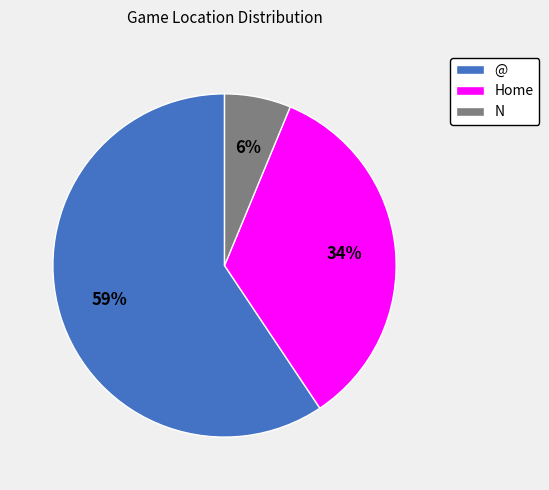

To the nearest percent, what portion does N represent?

6%